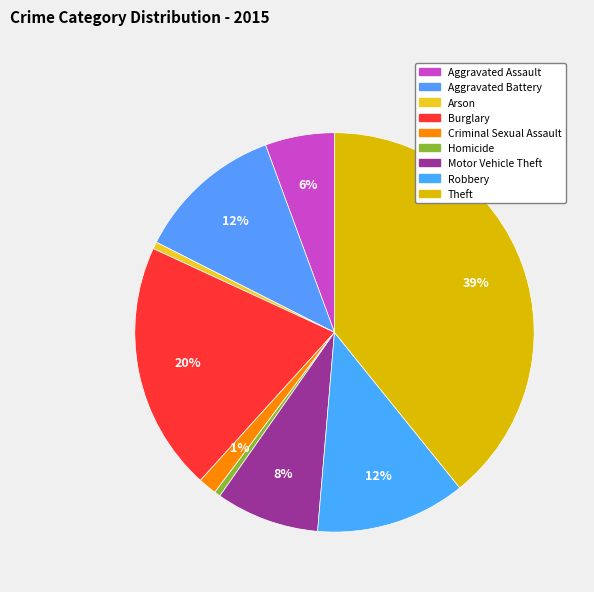

How many segments does this pie chart have?

9